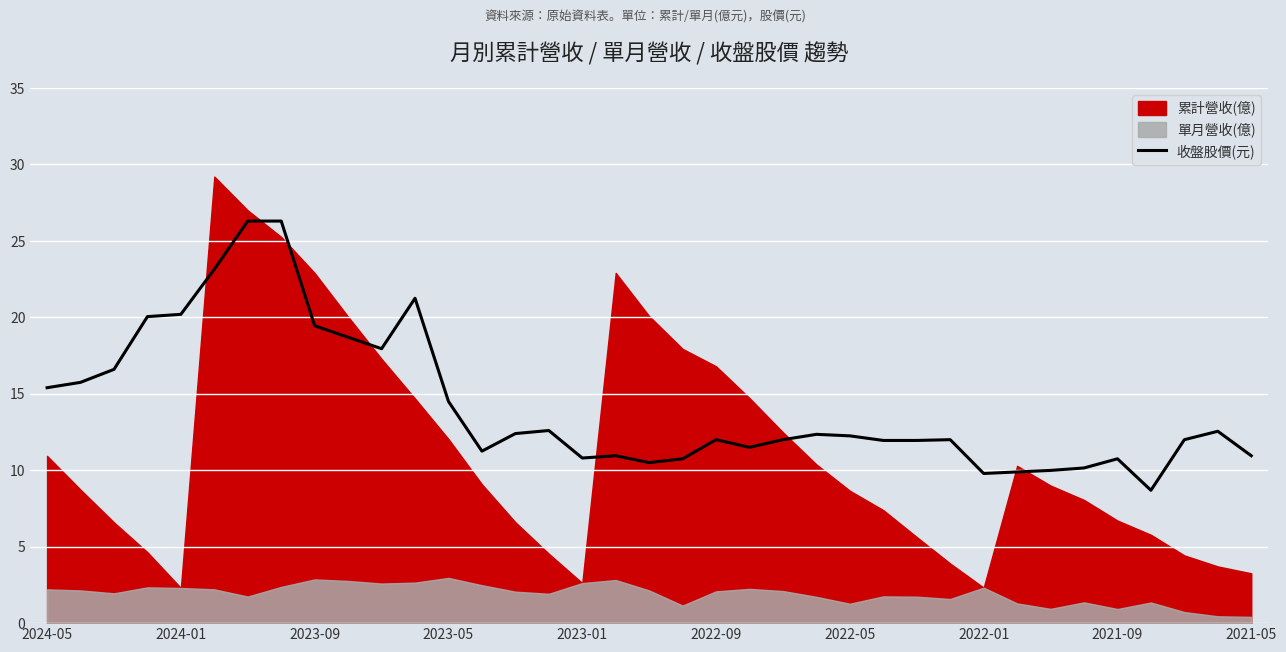

Reading right to left, extract all data points from this chart.

10.9	12.6	12.0	8.7	10.8	10.2	10.0	9.9	9.8	12.0	11.9	11.9	12.2	12.3	12.0	11.5	12.0	10.8	10.5	10.9	10.8	12.6	12.4	11.2	14.5	21.2	17.9	18.7	19.4	26.3	26.3	23.1	20.2	20.1	16.6	15.8	15.4